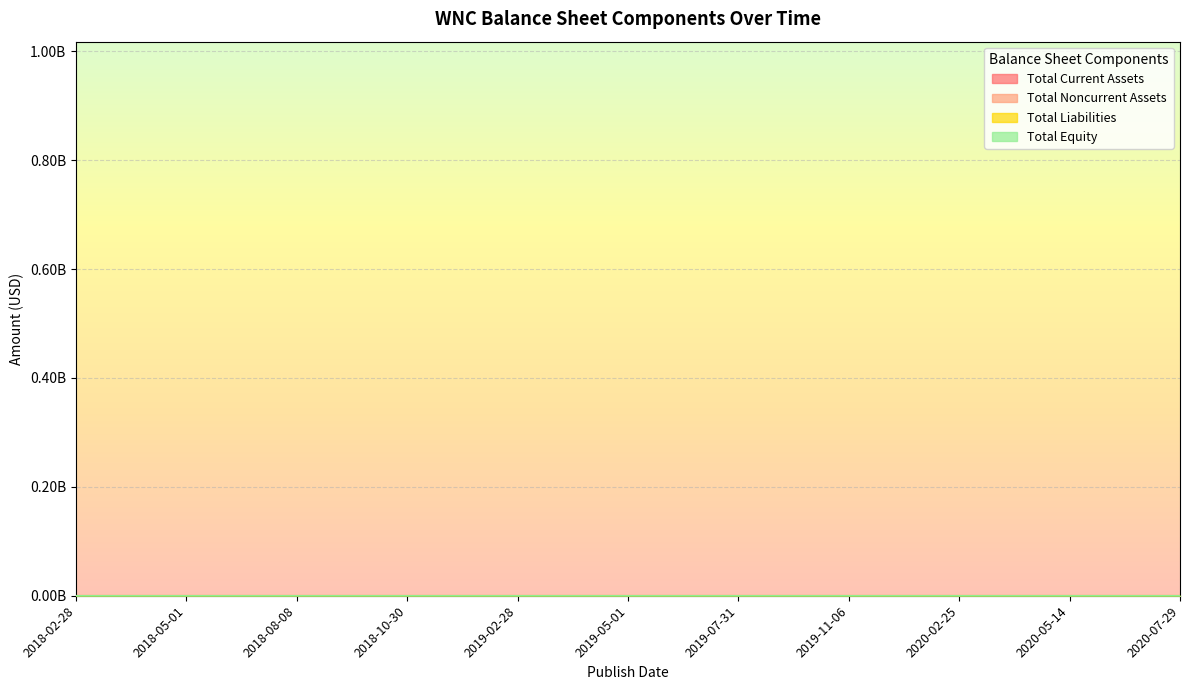

Which category has the highest value across all series?

2019-05-01